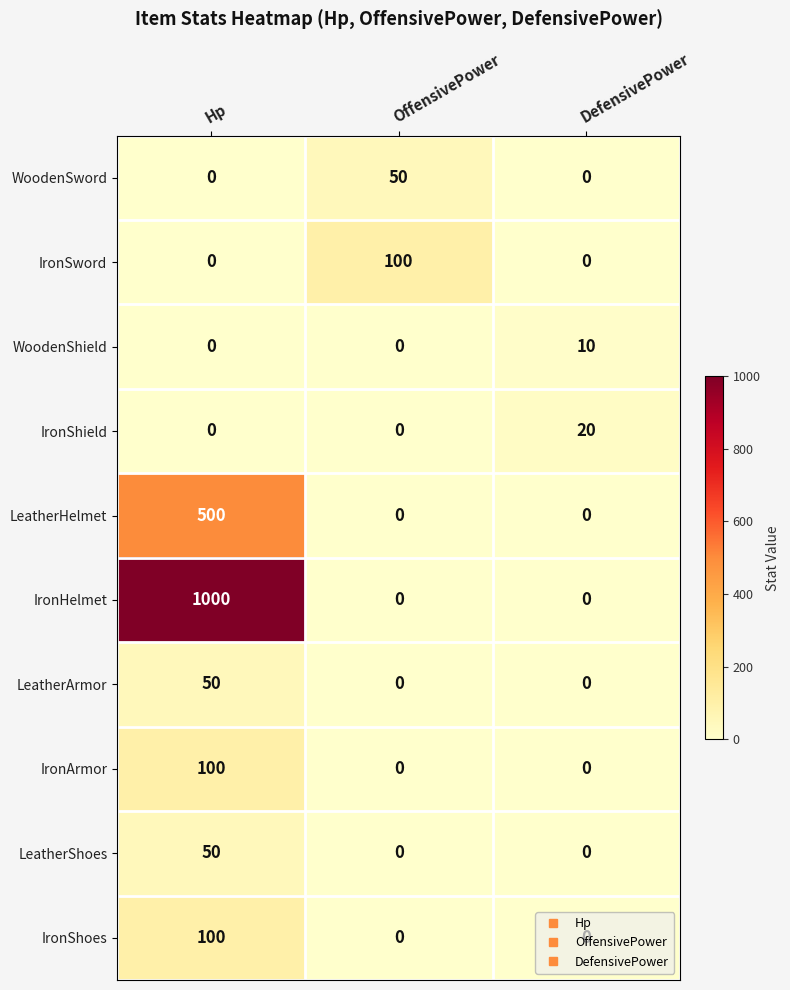

What is the sum of the LeatherShoes values at OffensivePower and Hp?

50